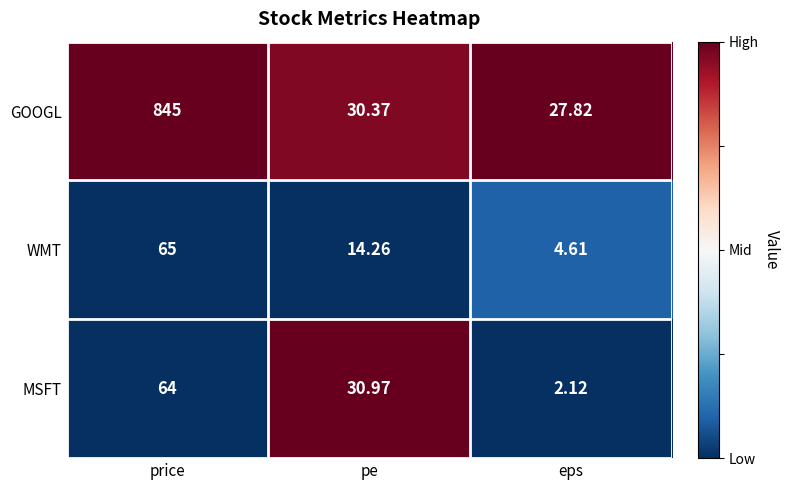

At which category does the chart reach its peak across all series?

price